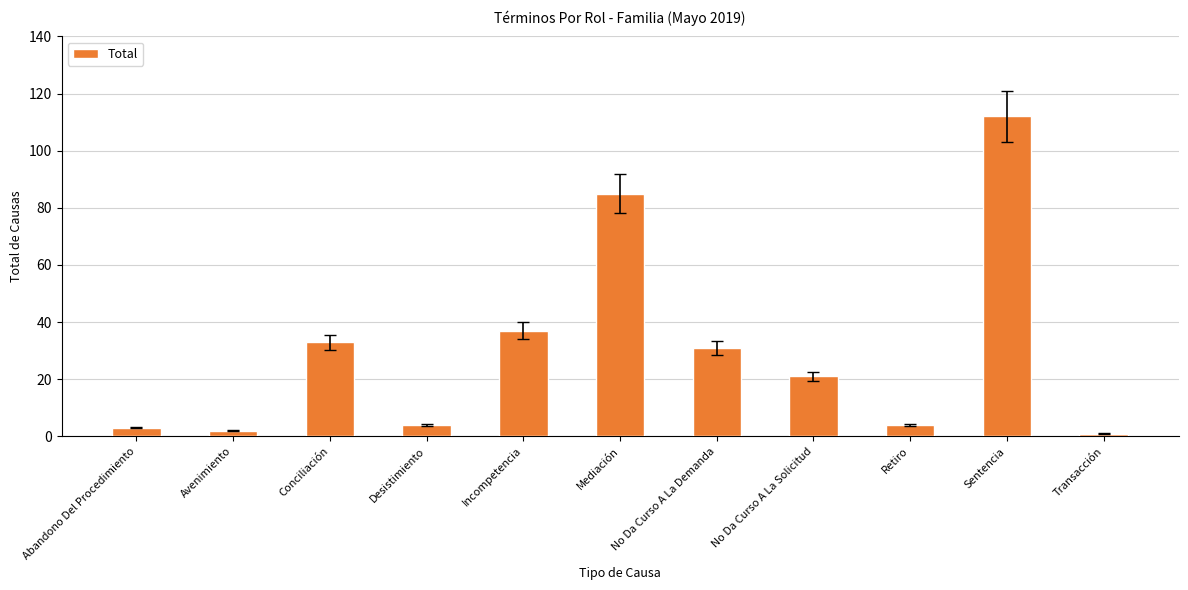

What is the sum of all values?

333